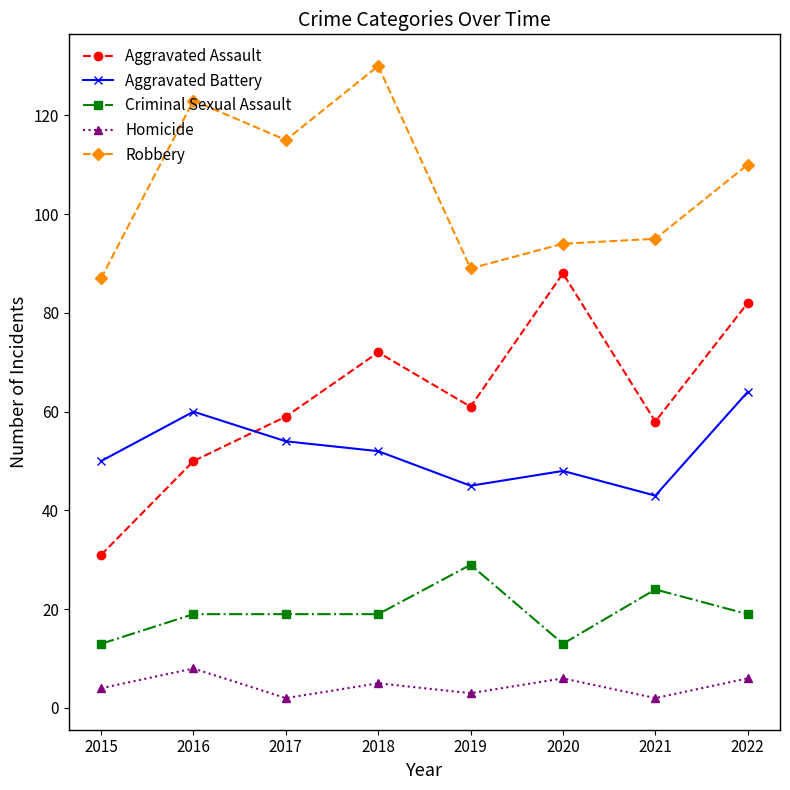

What is the smallest value displayed?

2